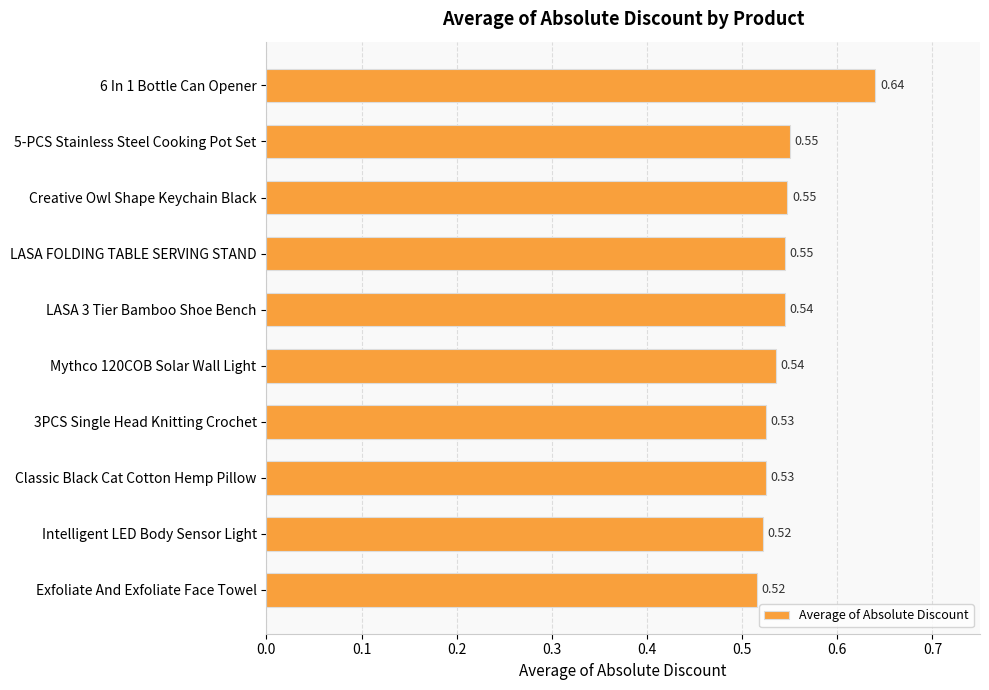

Does the chart contain stacked bars?

No